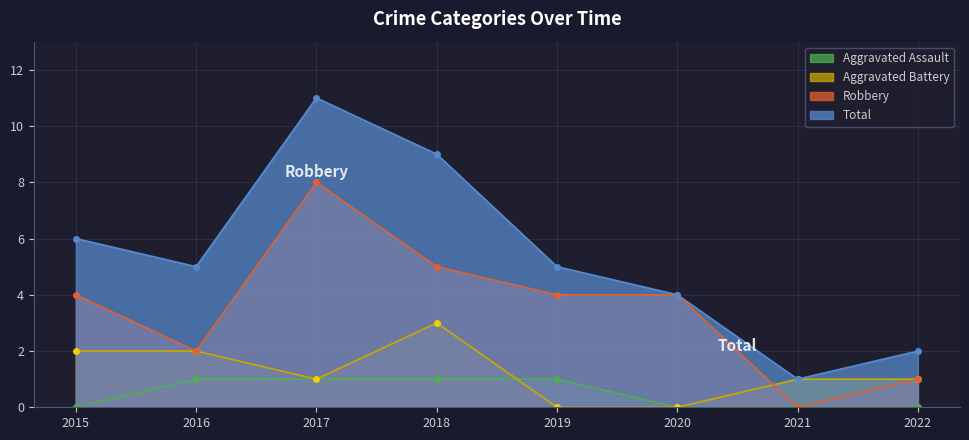

How many lines are shown in the chart?

4